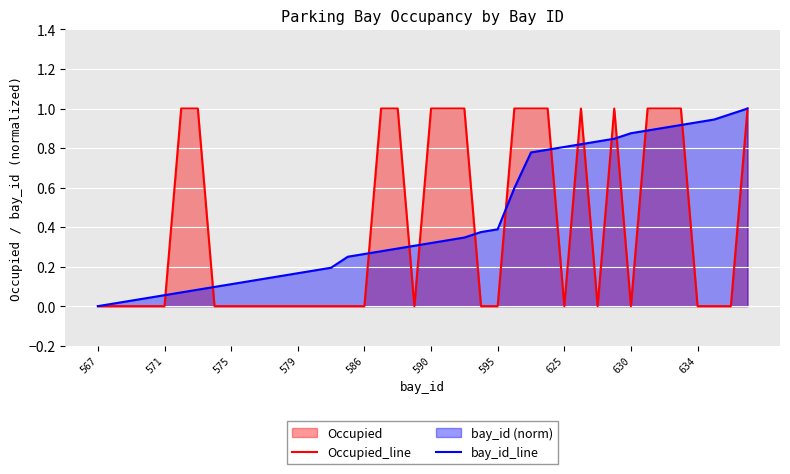

What is the difference between the Occupied_line values at 33 and 10?

1.0